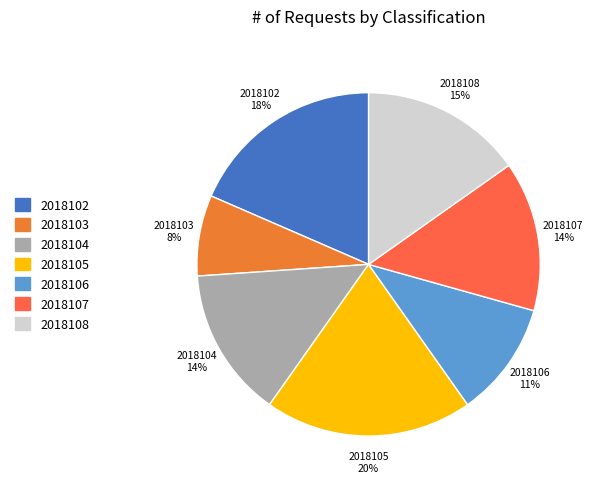

Approximately how many times larger is the value at 2018108 compared to 2018105?

0.8